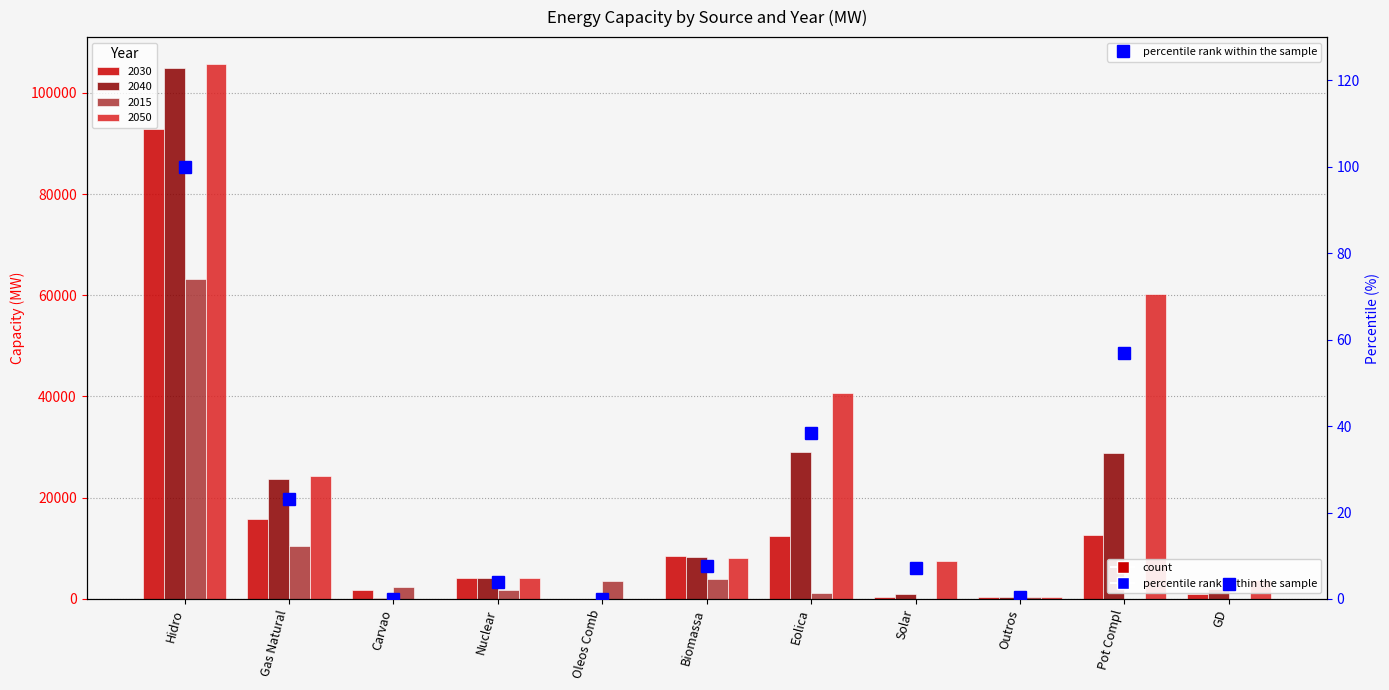

What is the value of the 2nd bar from the left?

23.1